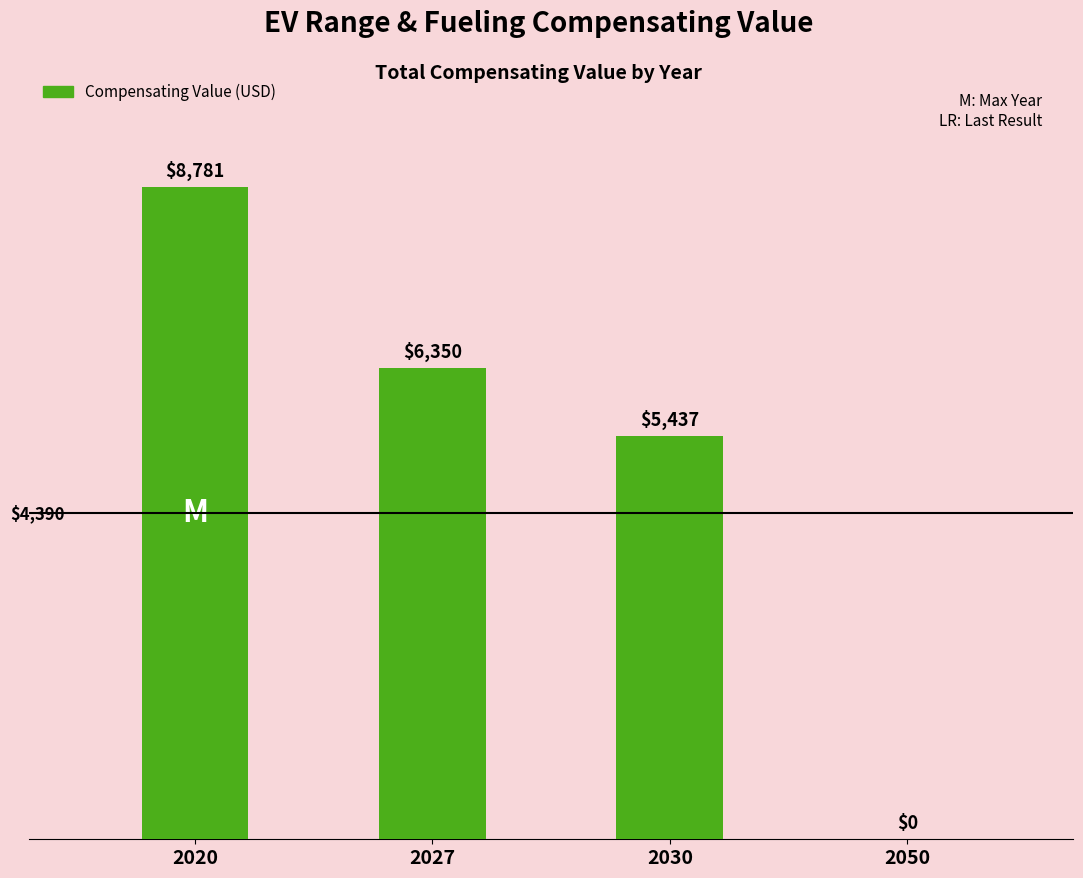

Read the value at 2030.

5437.3